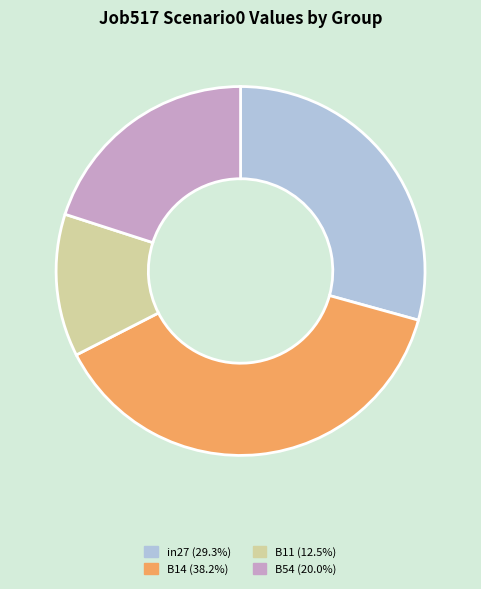

Approximately how many times larger is the value at B54 (20.0%) compared to in27 (29.3%)?

0.7